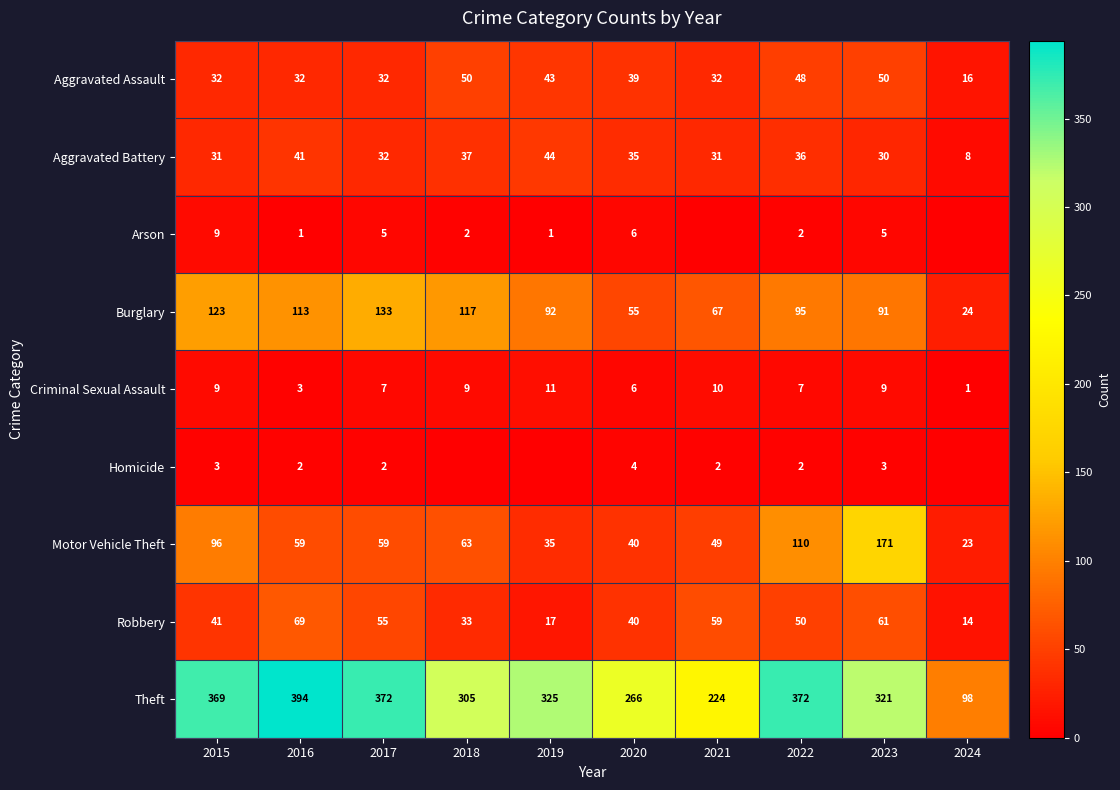

What is the difference between the maximum and minimum values in the Criminal Sexual Assault series?

10